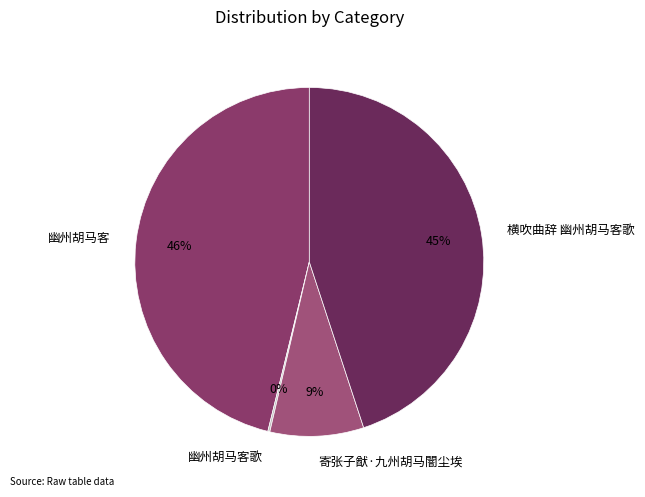

Is it true that 幽州胡马客 is 58% of the pie?

False